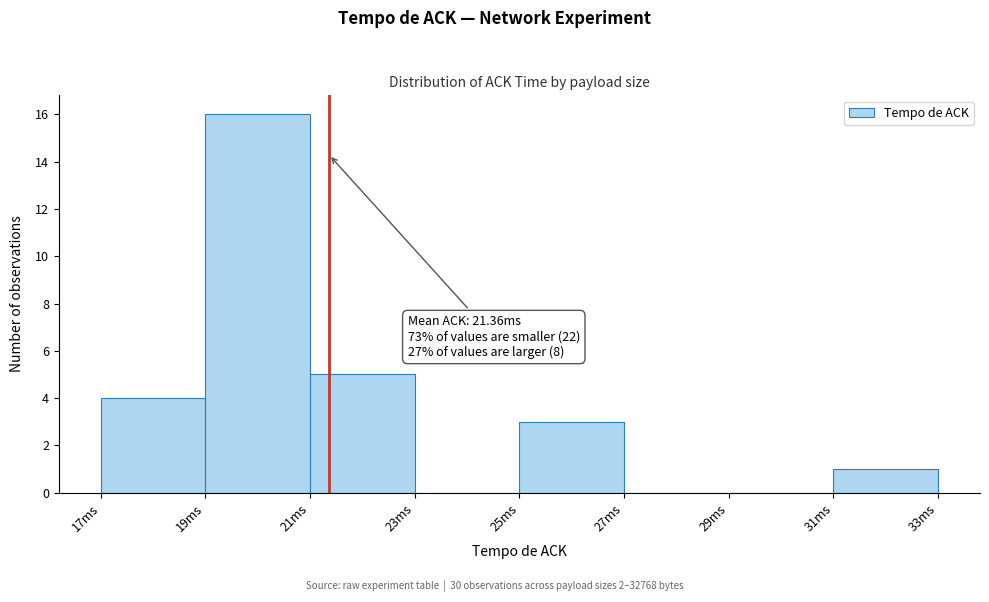

Which range on the x-axis has the tallest bar?

19 to 21